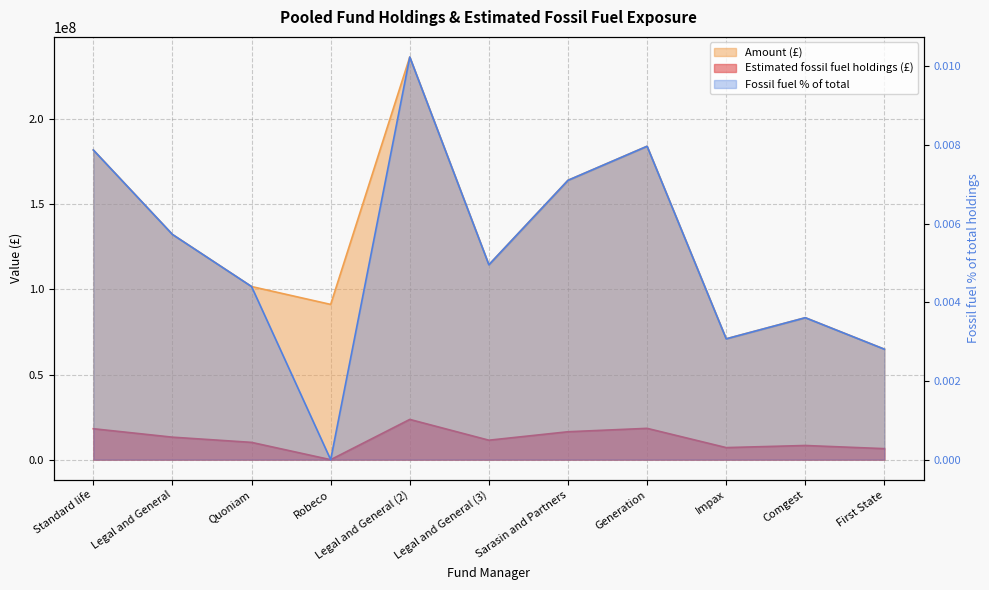

How many lines are shown in the chart?

3